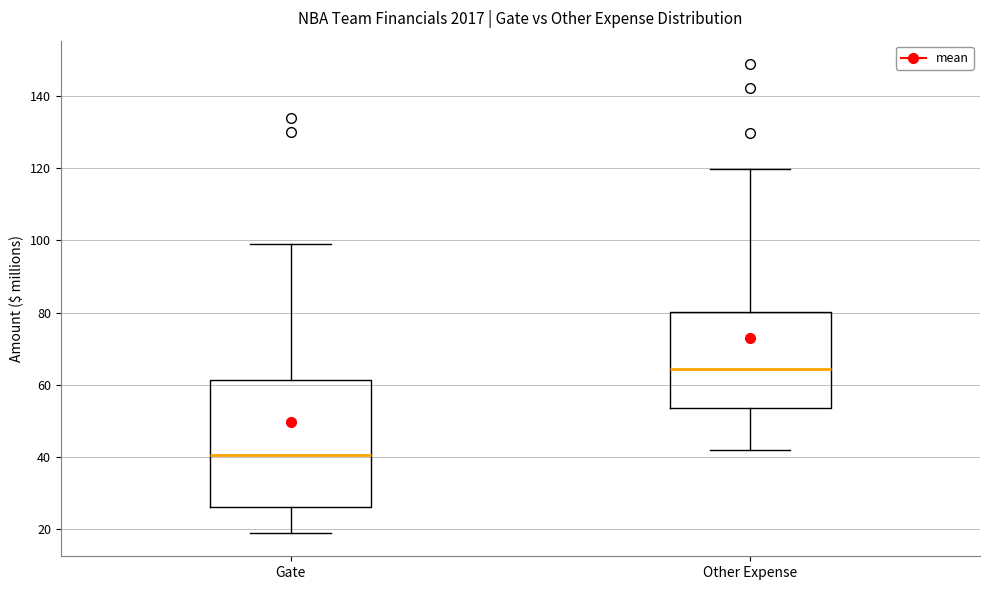

Reading left to right, read every box against the y-axis: the position of its median line, the range the box covers, and the ends of its whiskers. The values are not printed on the chart, so give them approximately, as read against the axis.

Gate: median 40, box 26 to 62, whiskers 20 to 100
Other Expense: median 64, box 54 to 80, whiskers 42 to 120